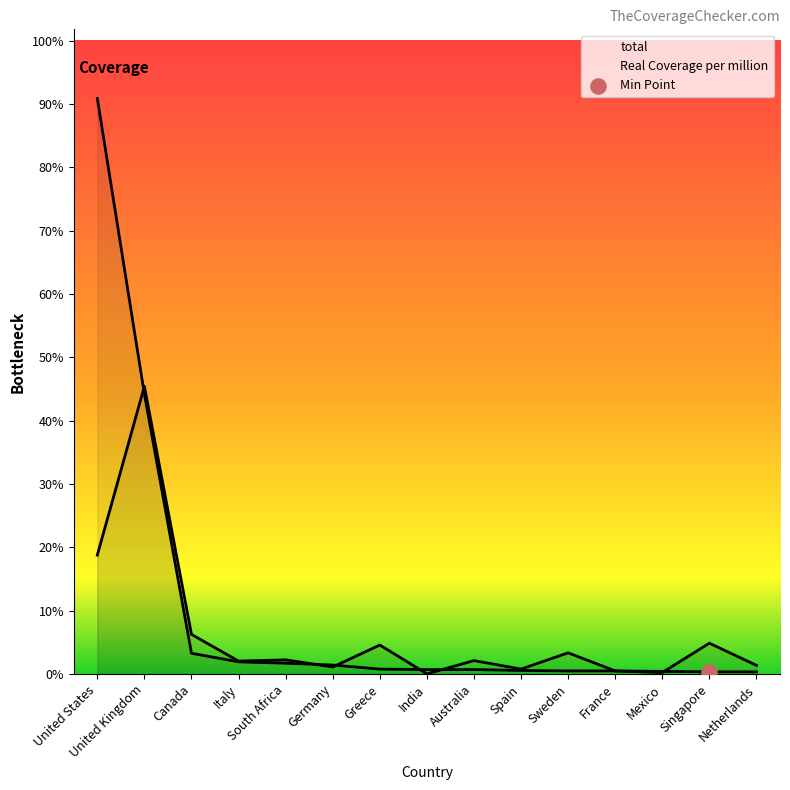

Which series reaches the minimum Y coordinate?

Real Coverage per million